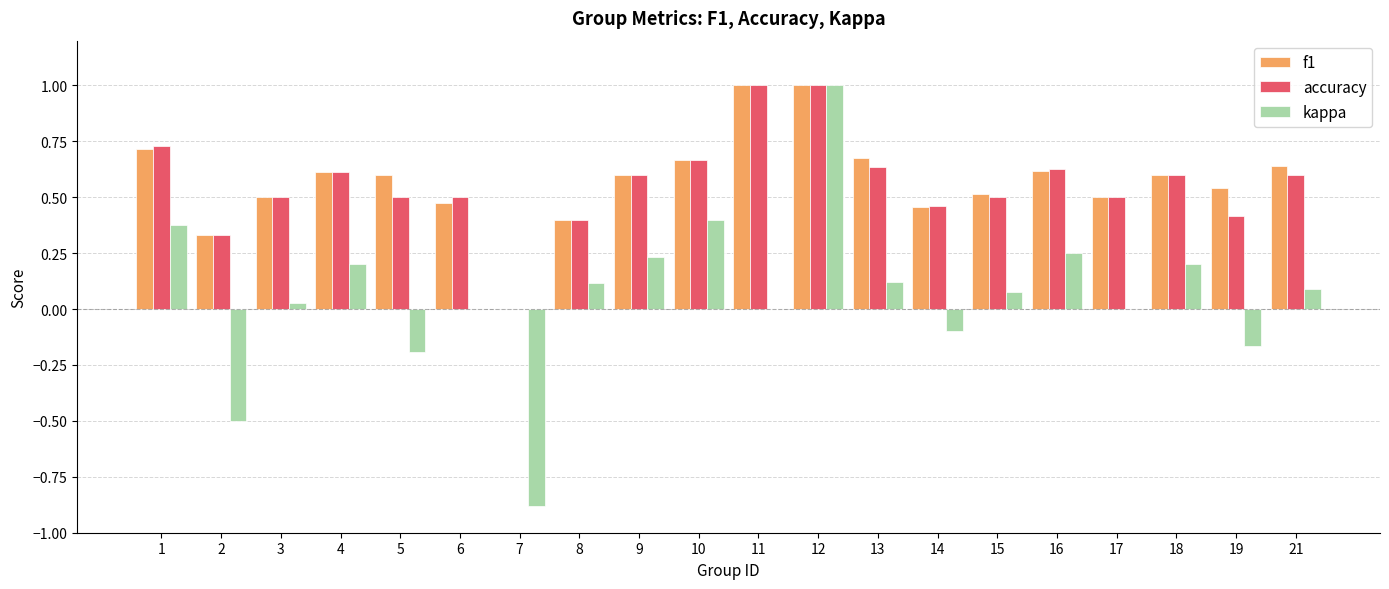

Is it true that accuracy equals 0.9 at 5?

False